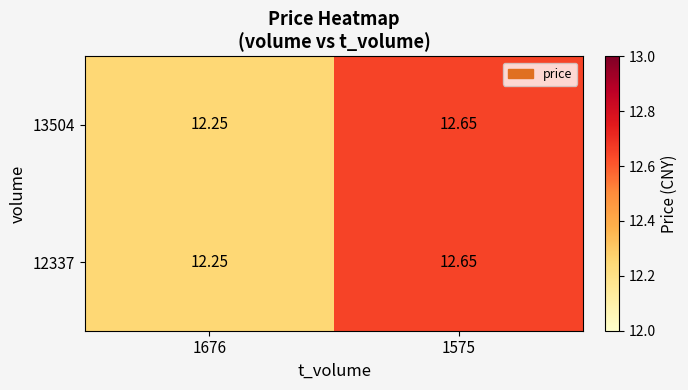

Is the value of 13504 at 1575 greater than the value of 12337 at 1676?

Yes